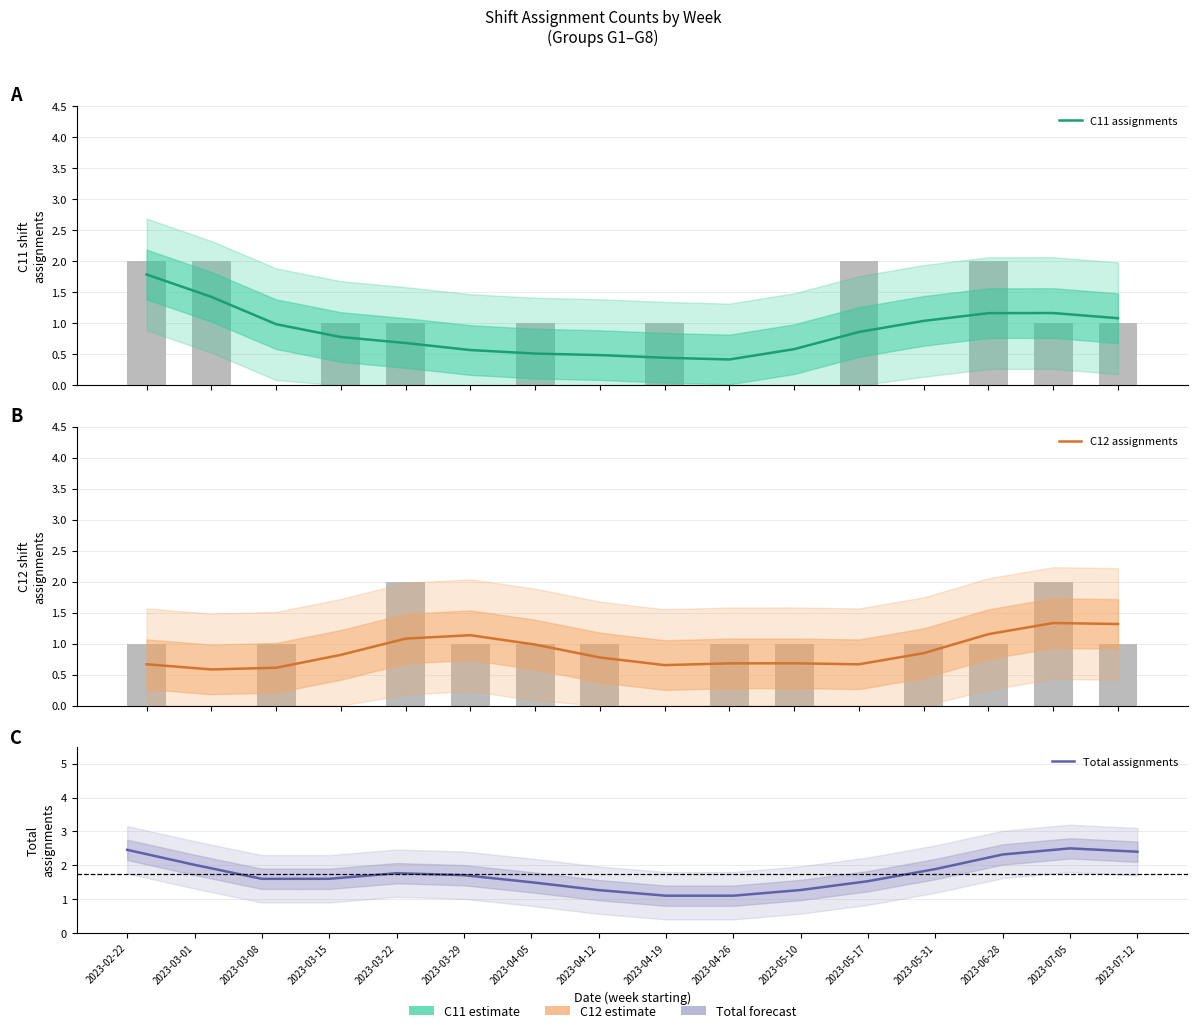

What is the difference between the C12 assignments values at 2023-07-05 and 2023-03-01?

0.7